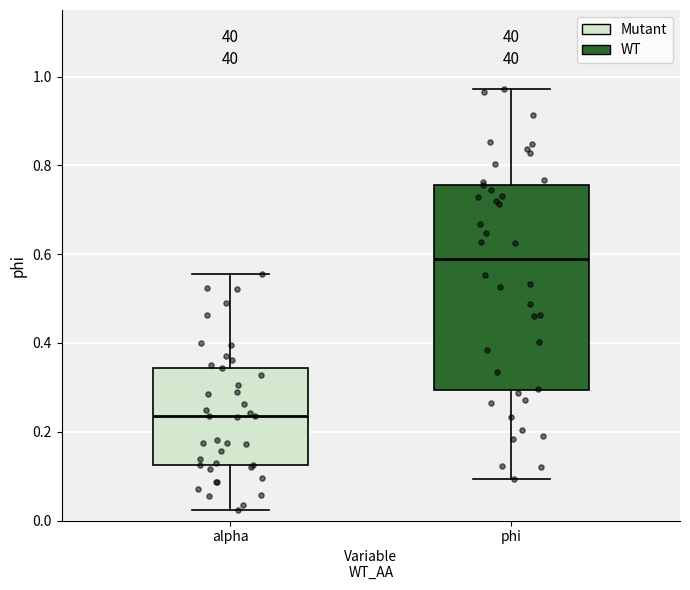

Which box's median line is the highest?

phi